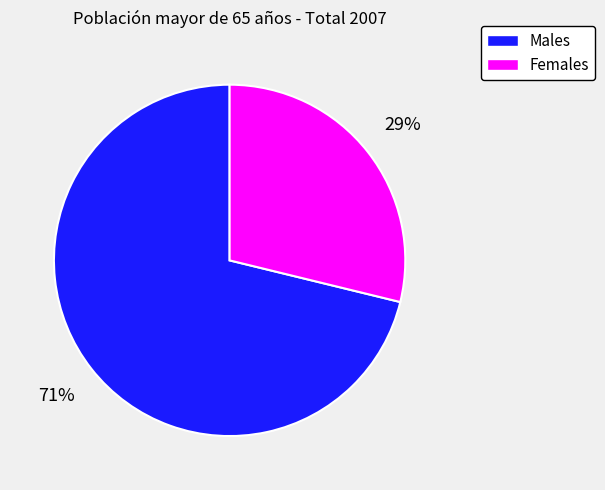

To the nearest percent, what is the average slice percentage?

50%